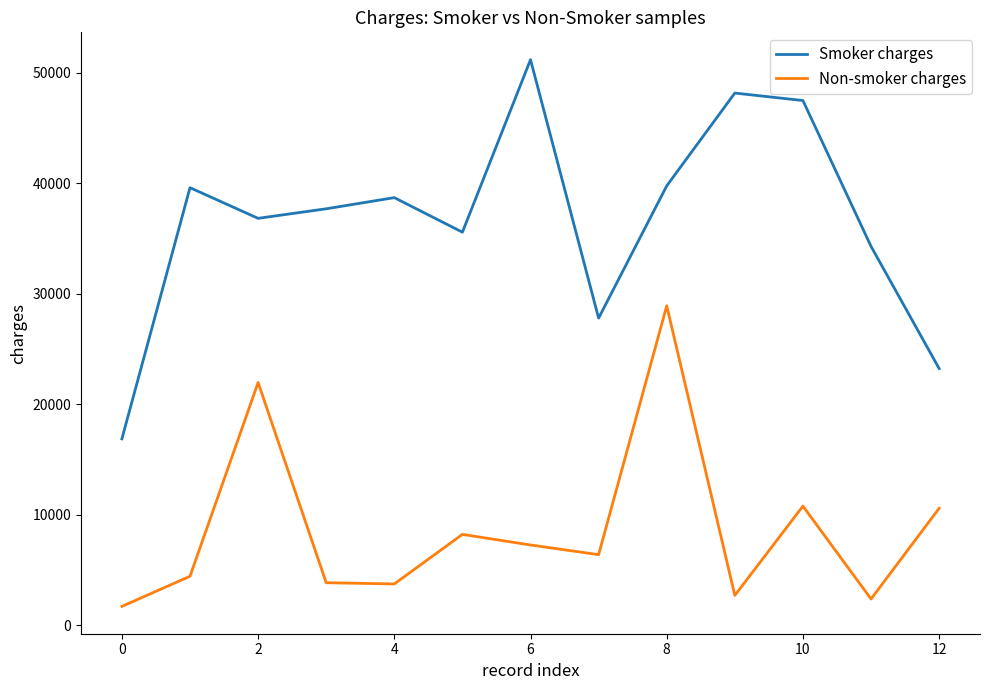

Which series has the widest spread of values?

Smoker charges